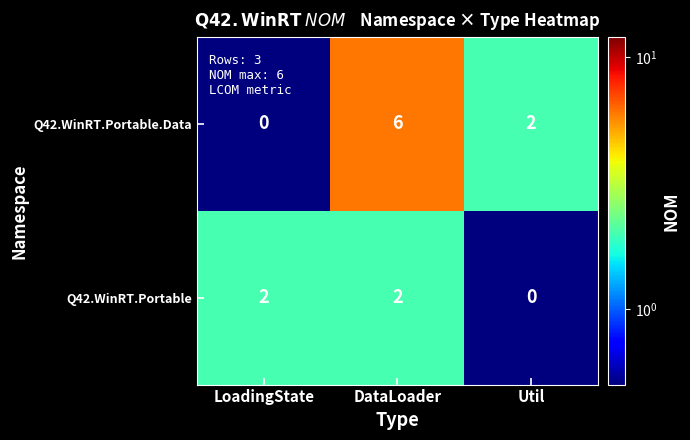

Which series has the largest total across all categories?

Q42.WinRT.Portable.Data